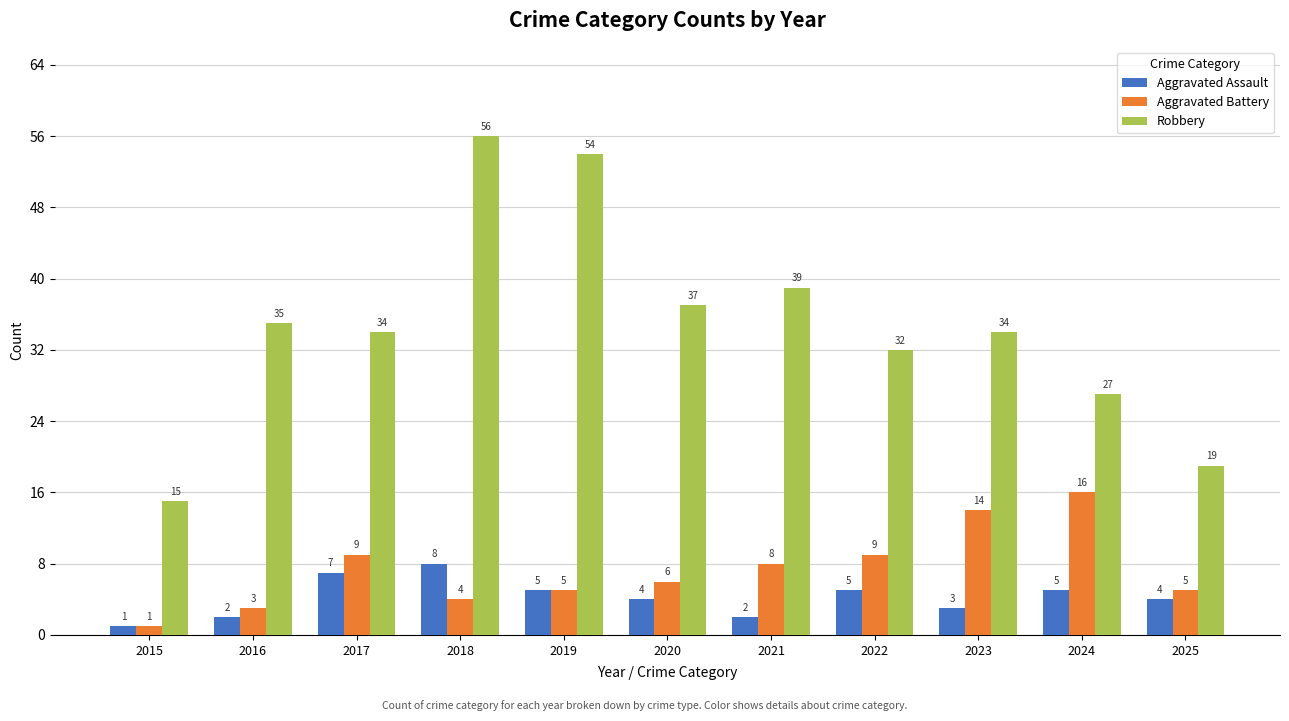

Reading left to right, extract all data points from this chart.

Aggravated Assault: 1	2	7	8	5	4	2	5	3	5	4
Aggravated Battery: 1	3	9	4	5	6	8	9	14	16	5
Robbery: 15	35	34	56	54	37	39	32	34	27	19